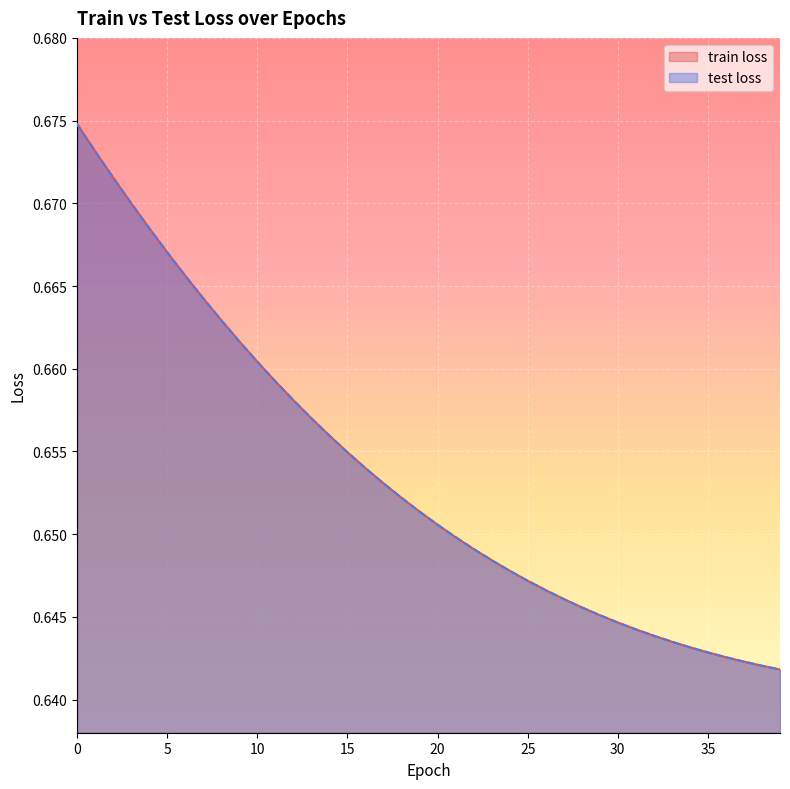

What is the maximum value shown in the chart?

0.7